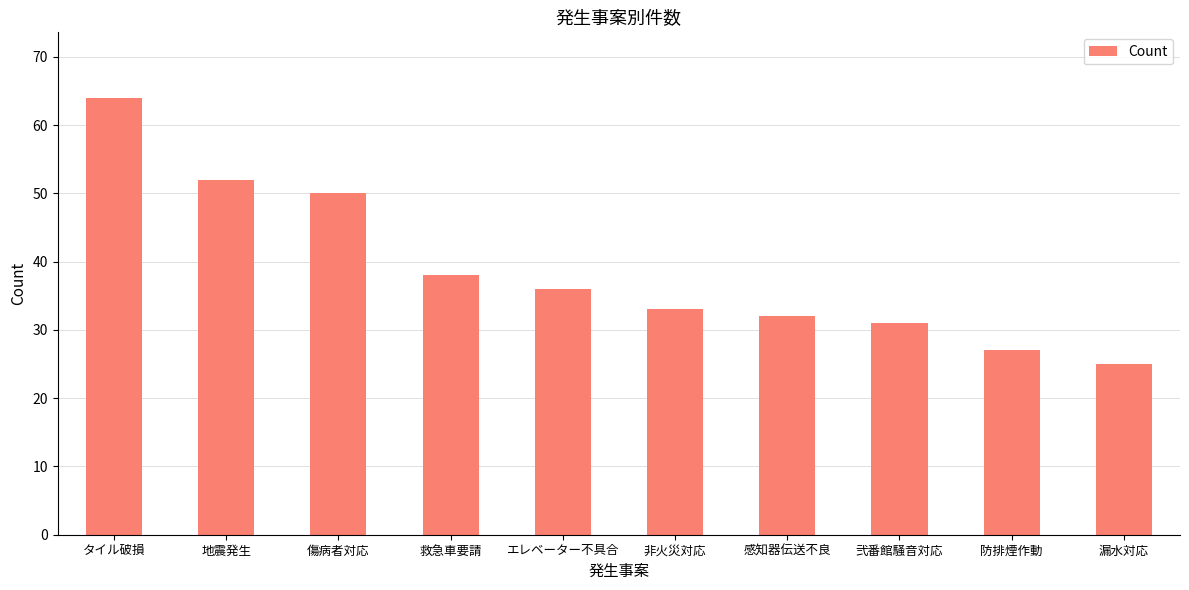

How many distinct data groups are displayed?

1